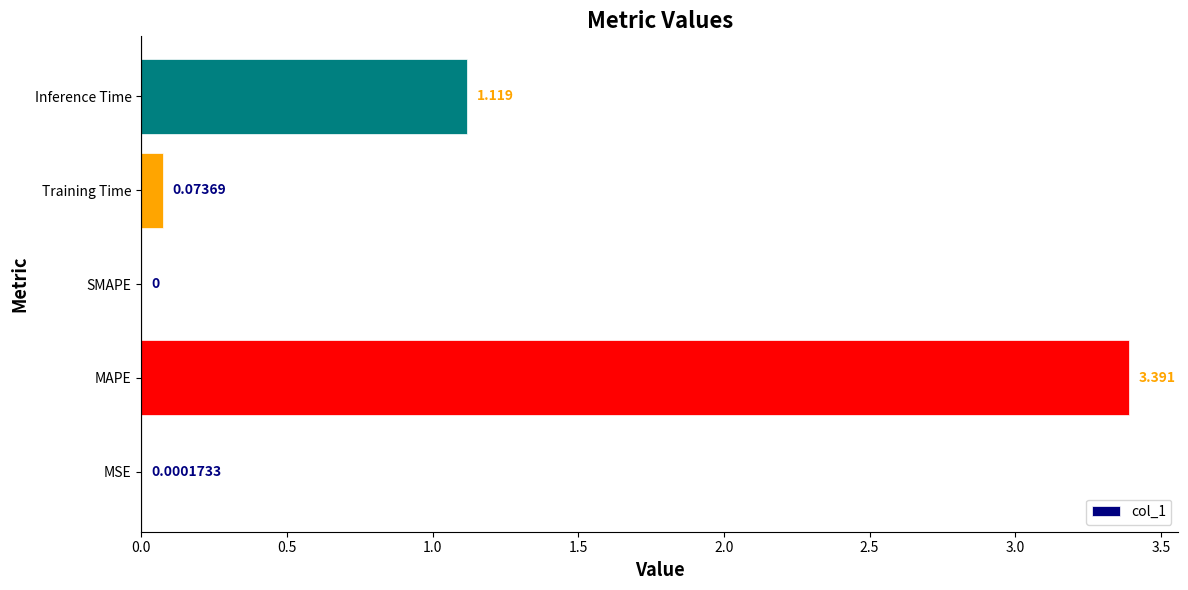

How many values are above zero?

4